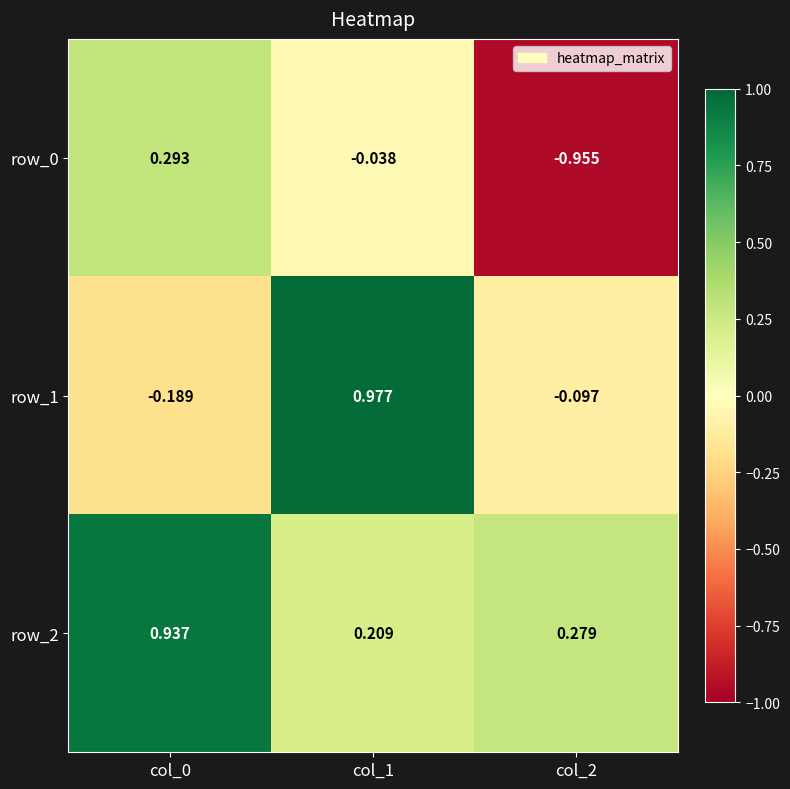

Reading left to right, extract all data points from this chart.

row_0: 0.3	-0.0	-1.0
row_1: -0.2	1.0	-0.1
row_2: 0.9	0.2	0.3